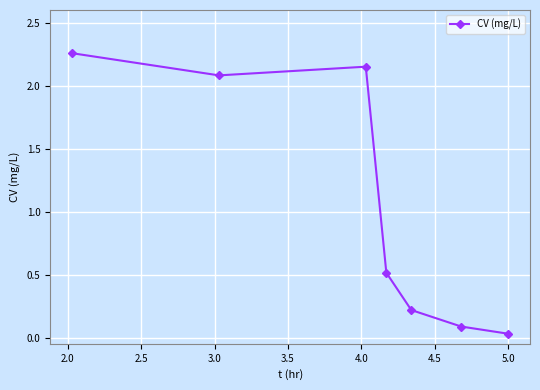

What is the value of the 4th point from the left?

0.5